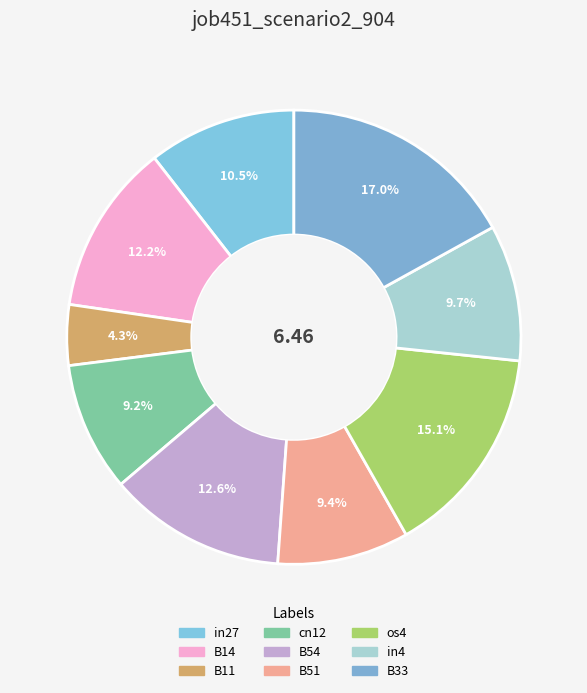

To the nearest percent, what is the average slice percentage?

11%